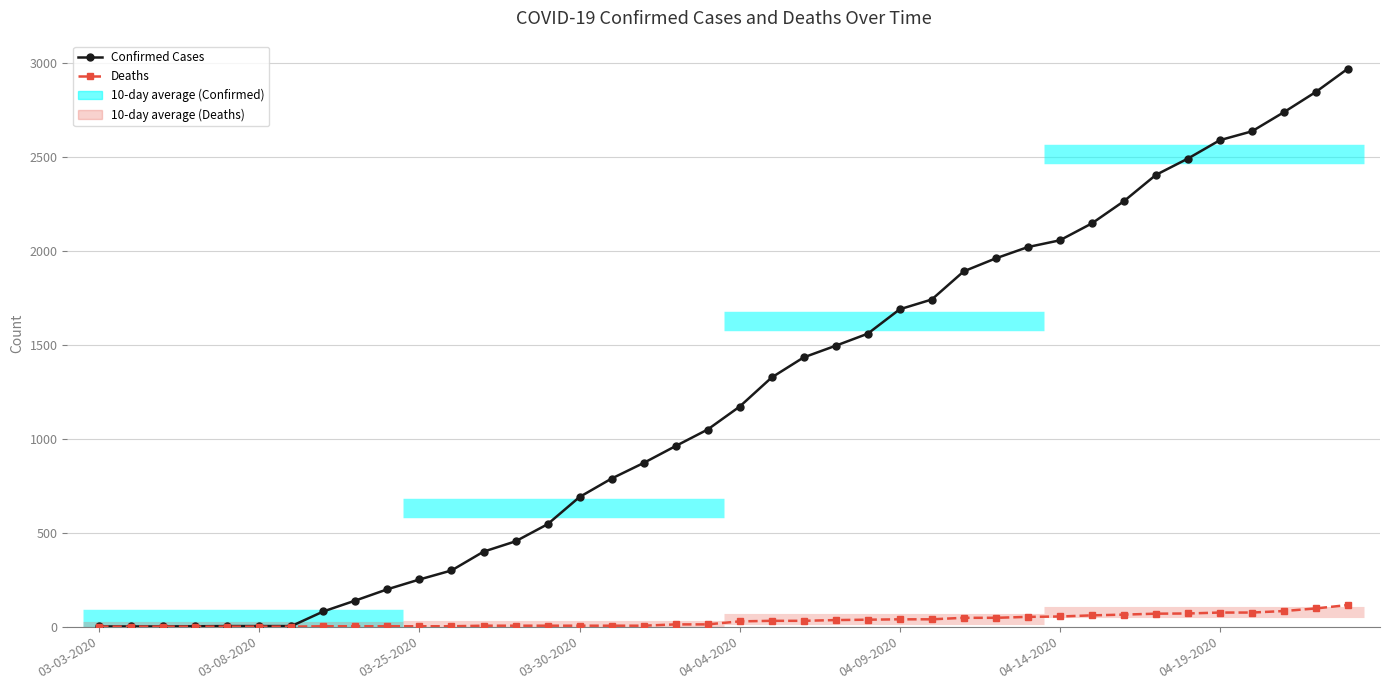

Is it true that Confirmed Cases equals 2545 at 26?

False